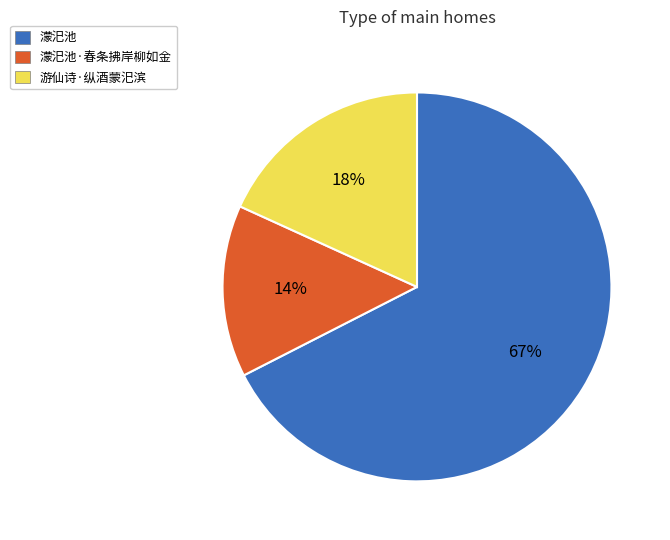

True or false: 濛汜池 accounts for 78% of the total.

False